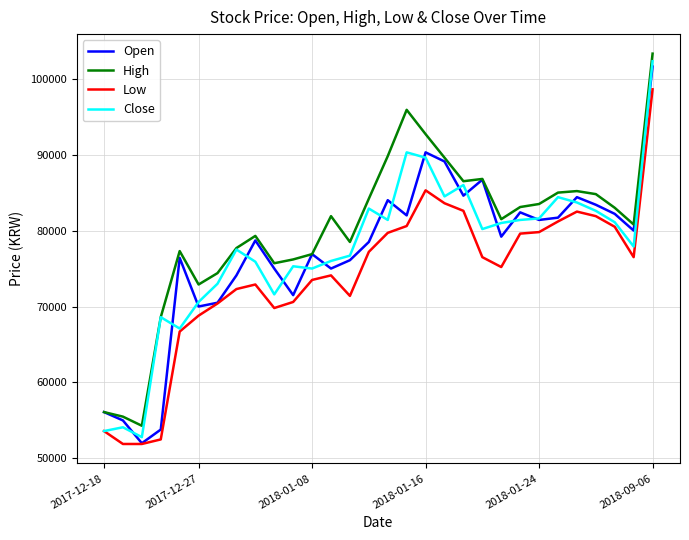

True or false: Low and High intersect in this chart.

False